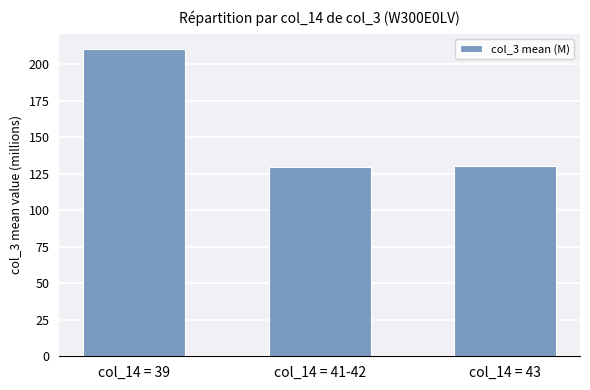

What is the change in value from col_14 = 39 to col_14 = 41-42?

-80.6